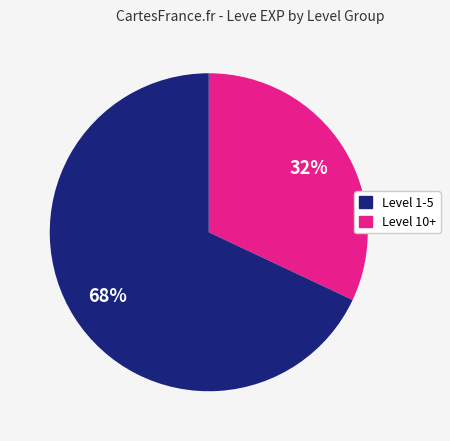

To the nearest percent, what is the difference between the largest and smallest slice percentages?

36%